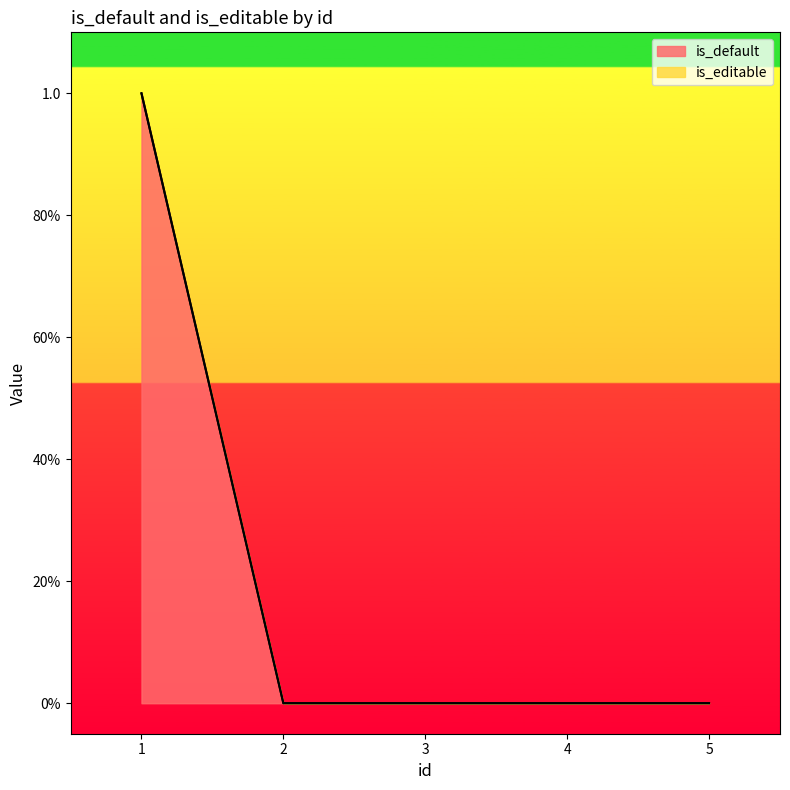

How many categories are shown in the chart?

5